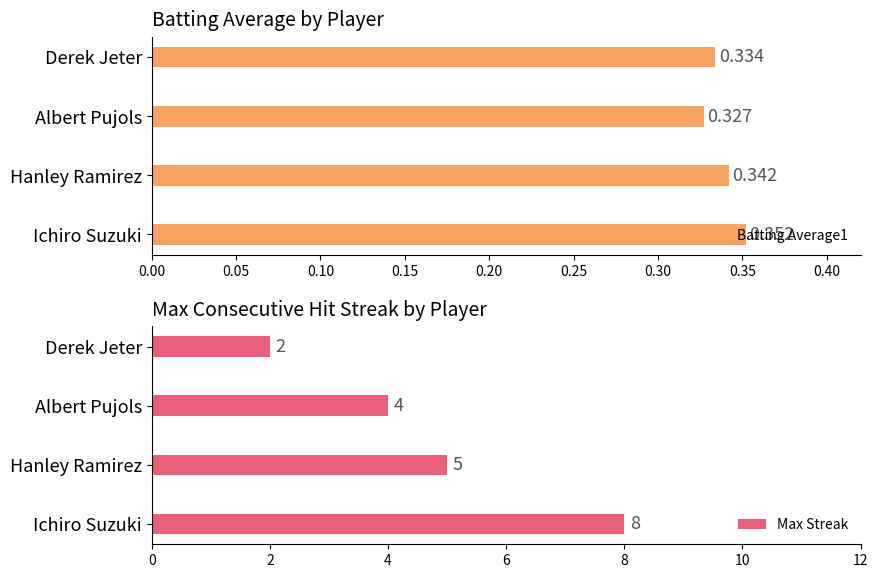

What is the sum of all Batting Average1 values?

1.4